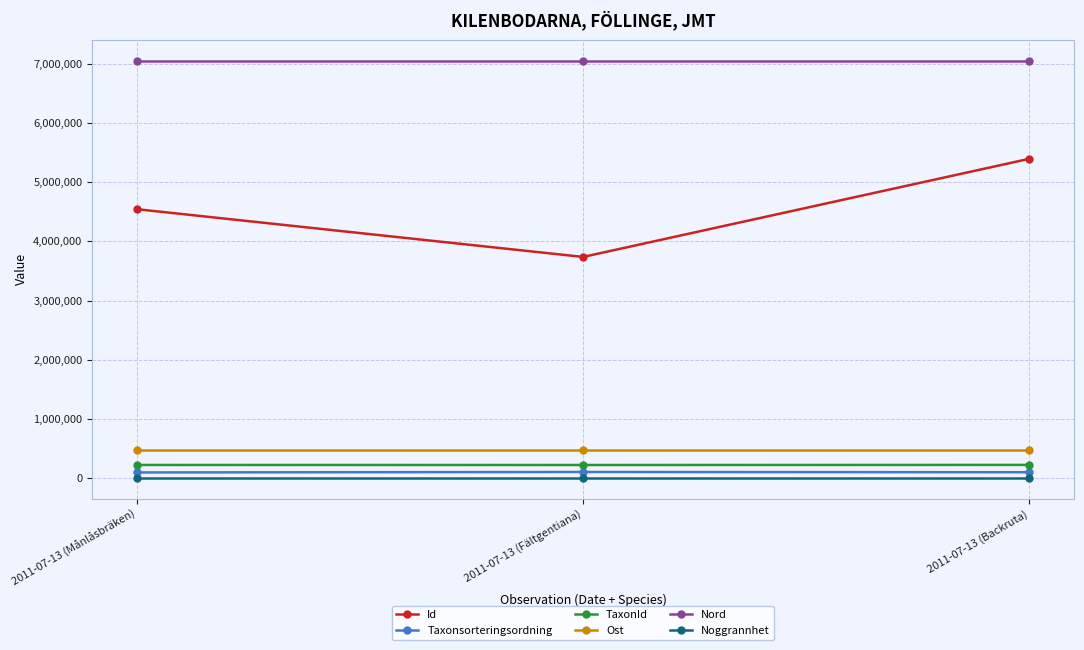

Is it true that Ost equals 214128.3 at 2011-07-13 (Månlåsbräken)?

False